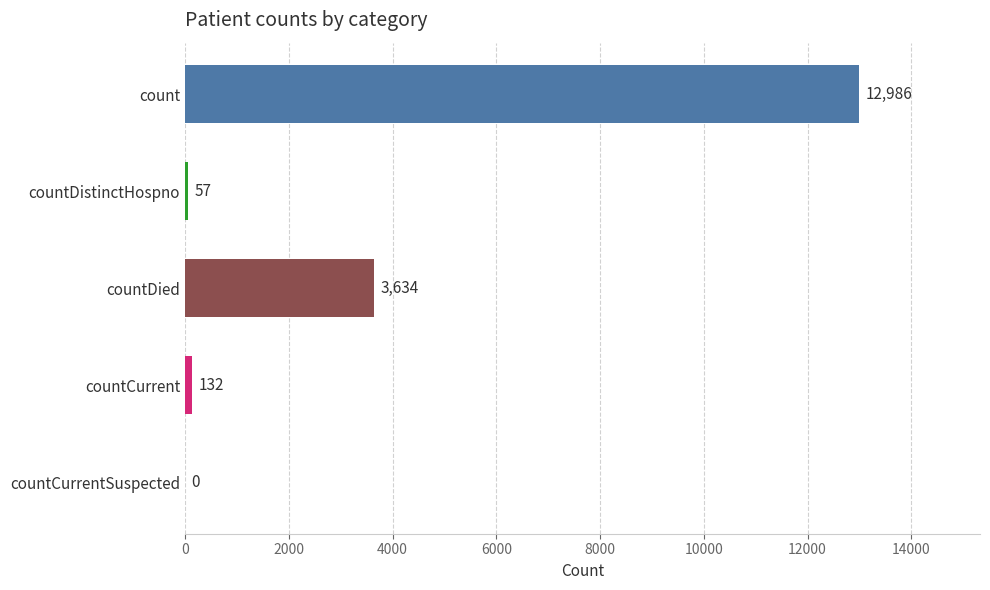

How many distinct data groups are displayed?

1